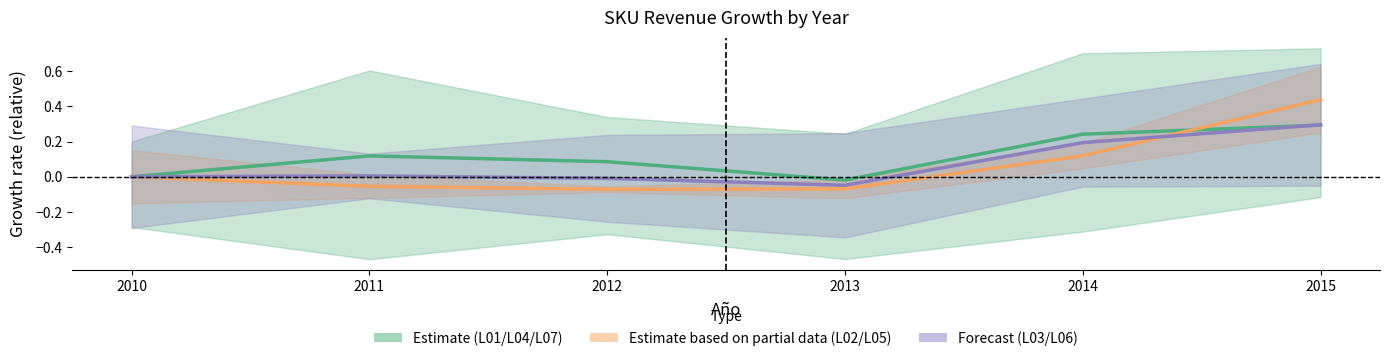

Does the chart display data point markers on the line(s)?

No